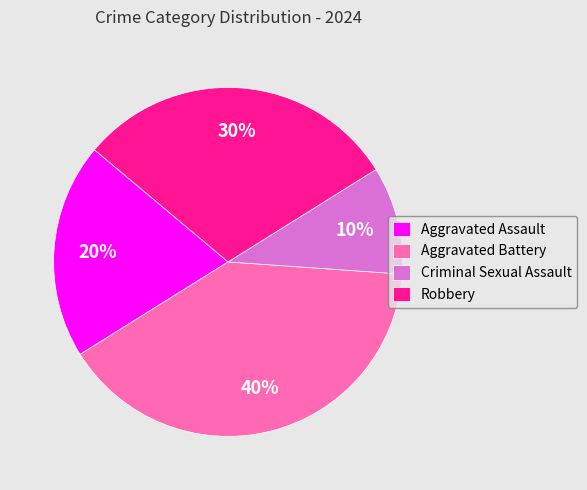

Is Aggravated Assault the majority of the pie?

No